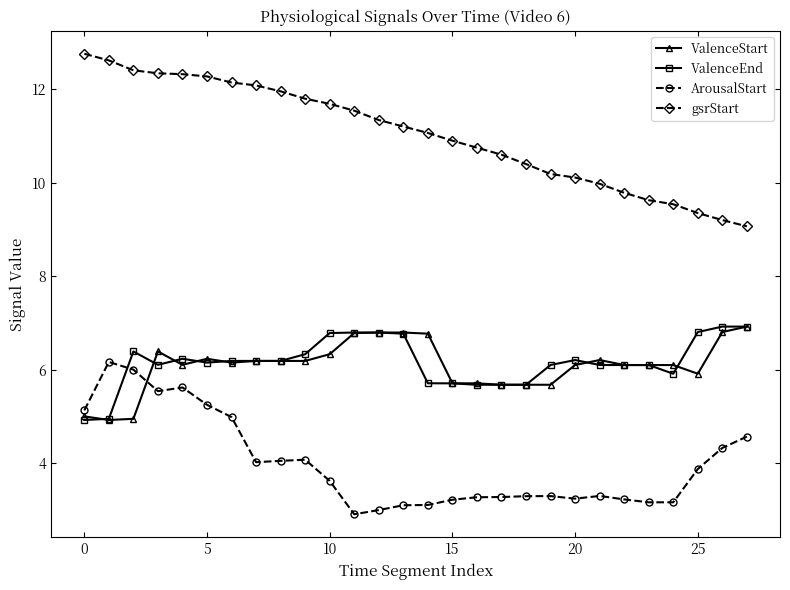

How many data points does each series have?

28